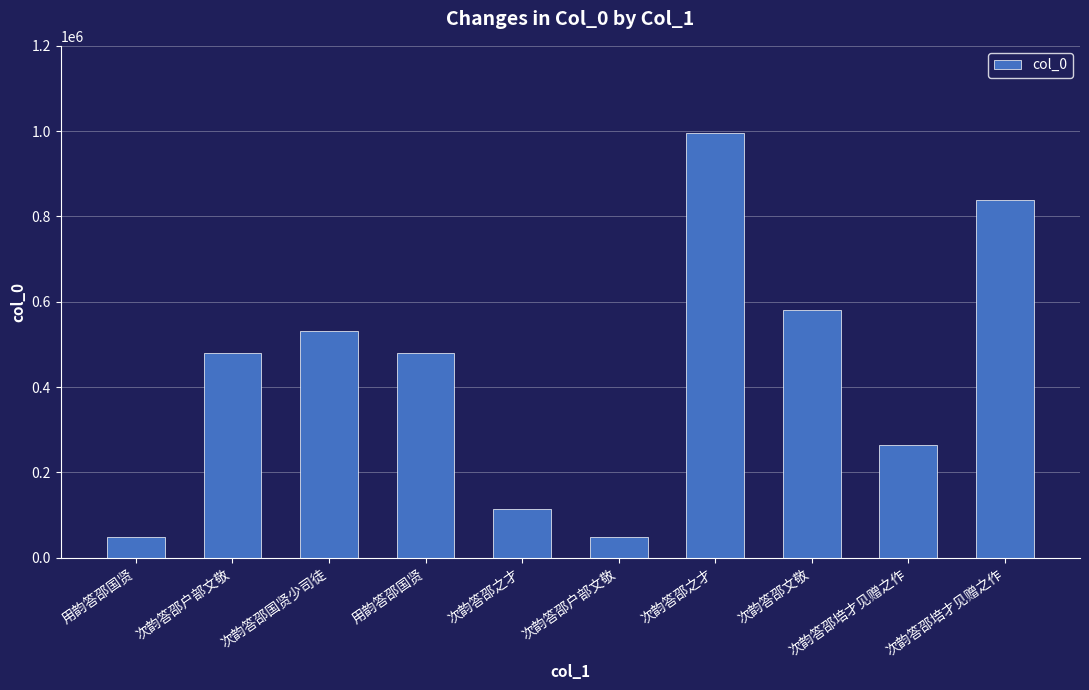

Are the bars horizontal?

No